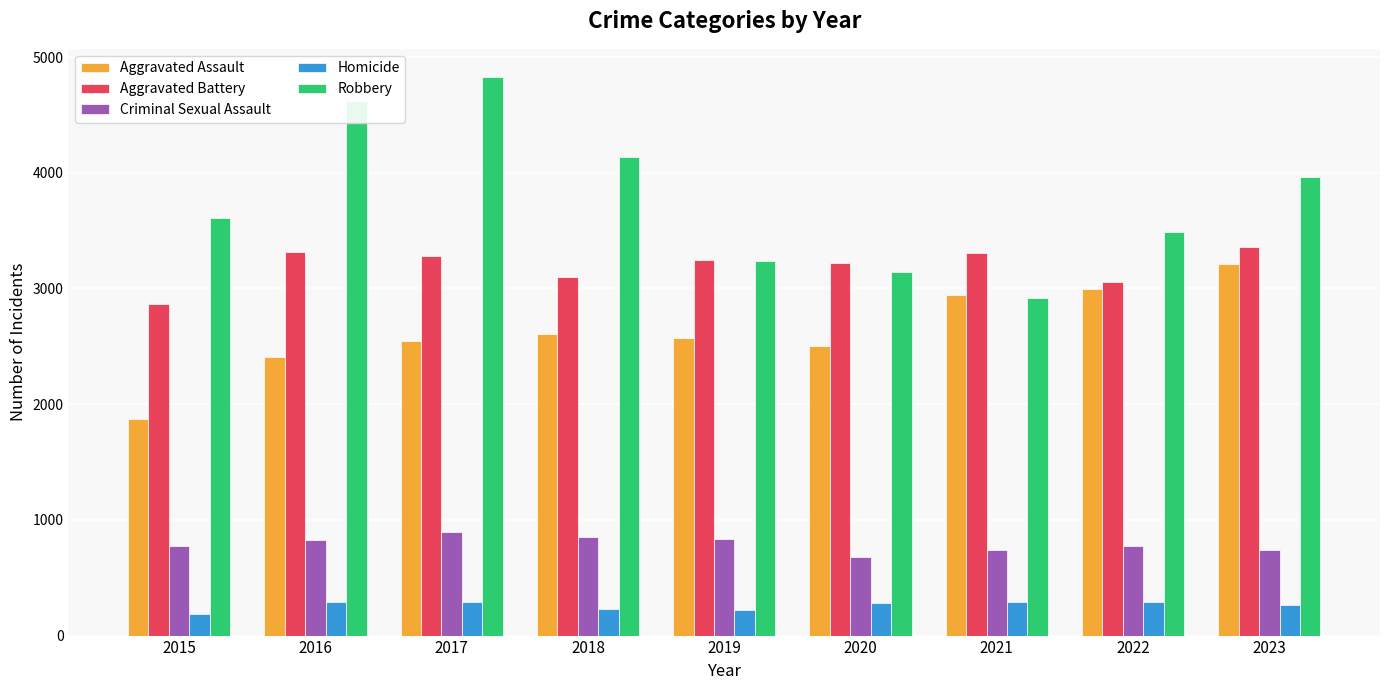

Rank the series by their maximum value, from highest to lowest.

Robbery, Aggravated Battery, Aggravated Assault, Criminal Sexual Assault, Homicide